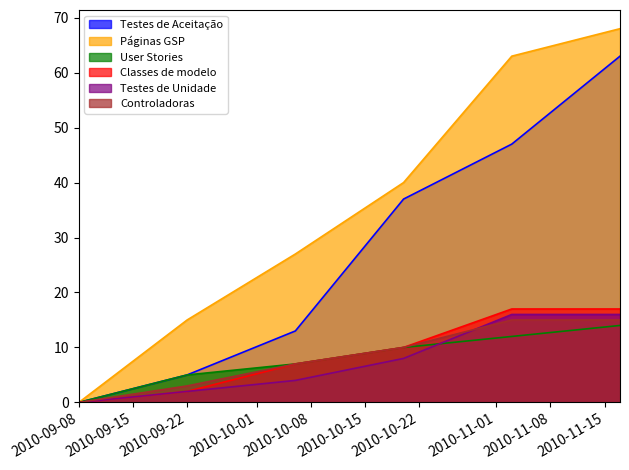

What is the difference between the maximum and minimum values in the Páginas GSP series?

68